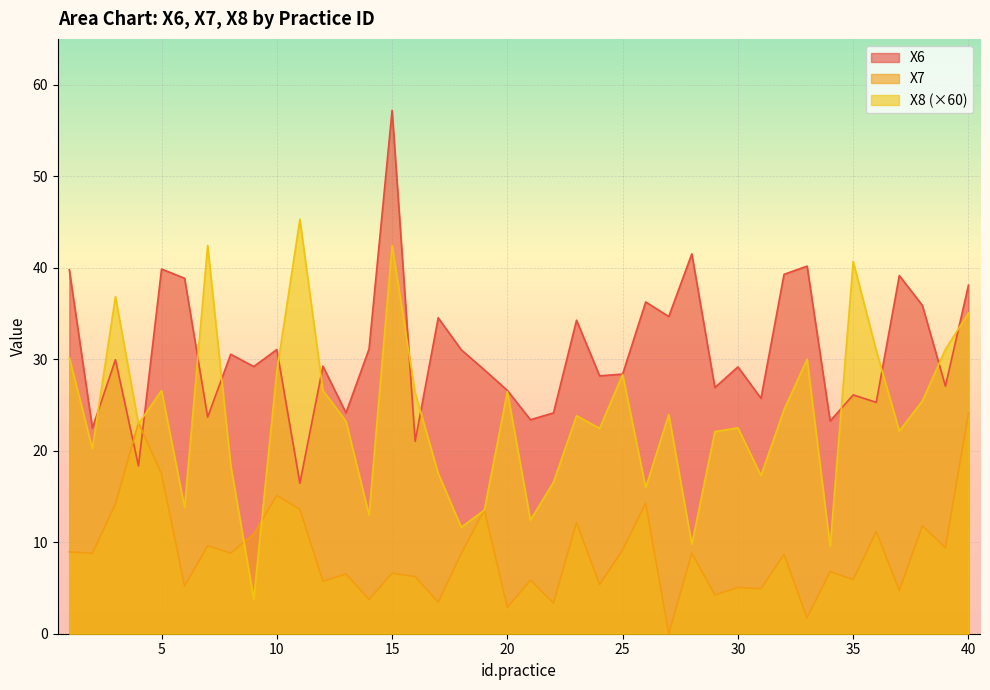

What is the difference between the maximum and minimum values in the X8 series?

41.5